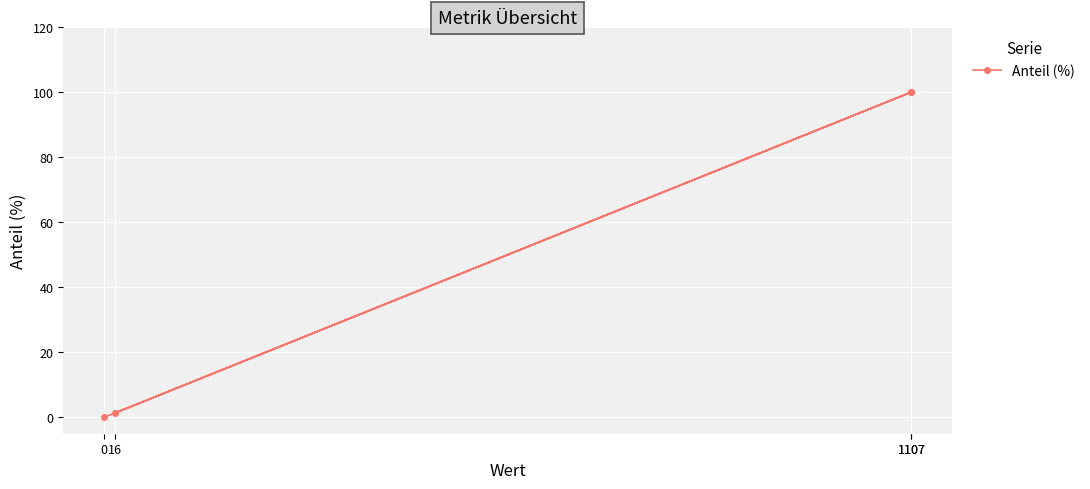

How many series are shown in this chart?

1